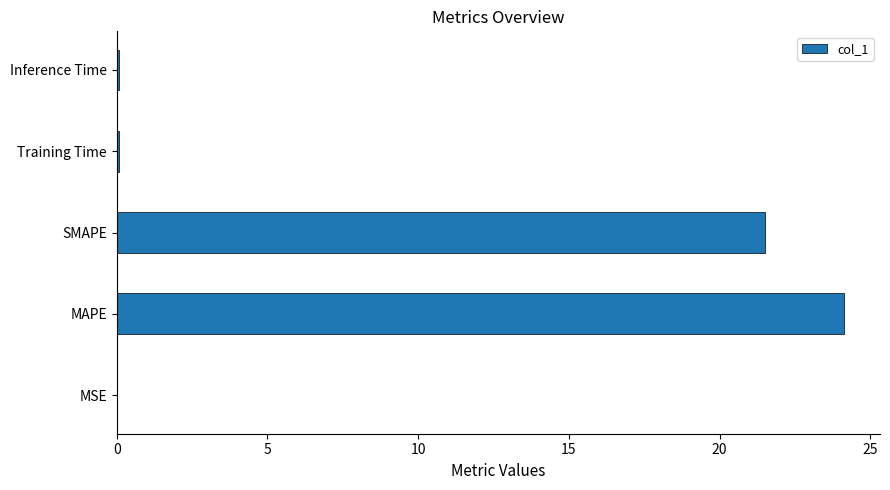

What is the sum of all values?

45.8